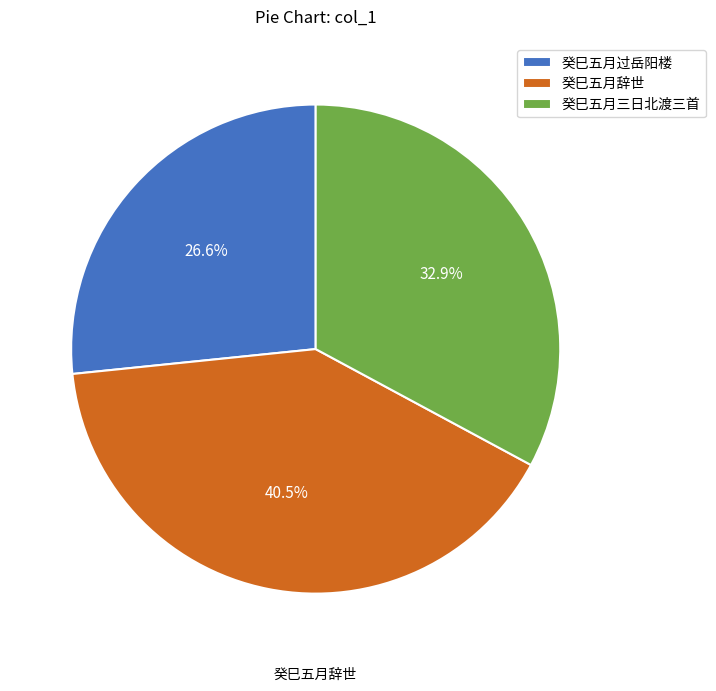

What is the largest slice in the pie chart?

癸巳五月辞世